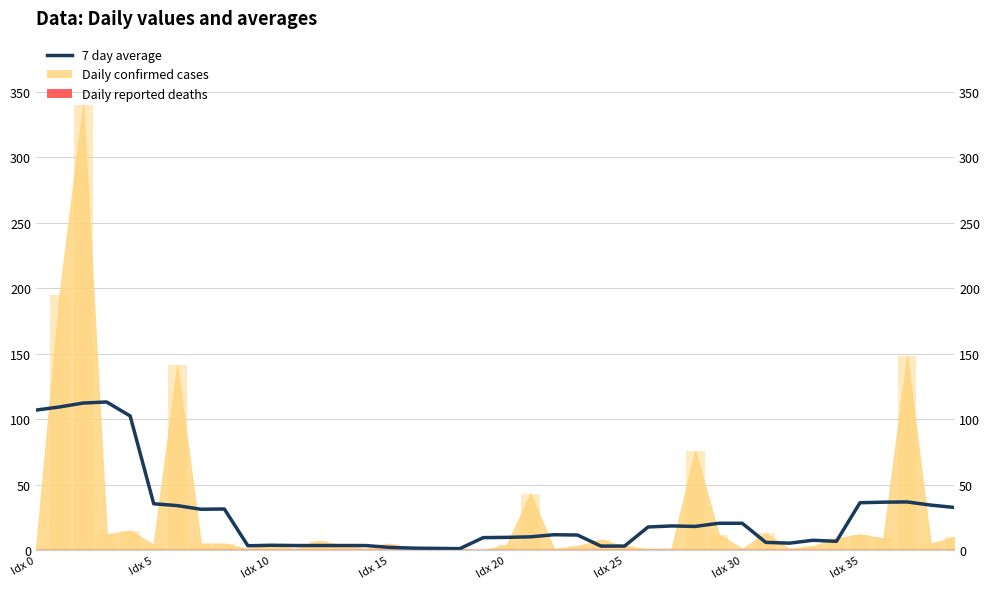

How many bars are there in total?

40